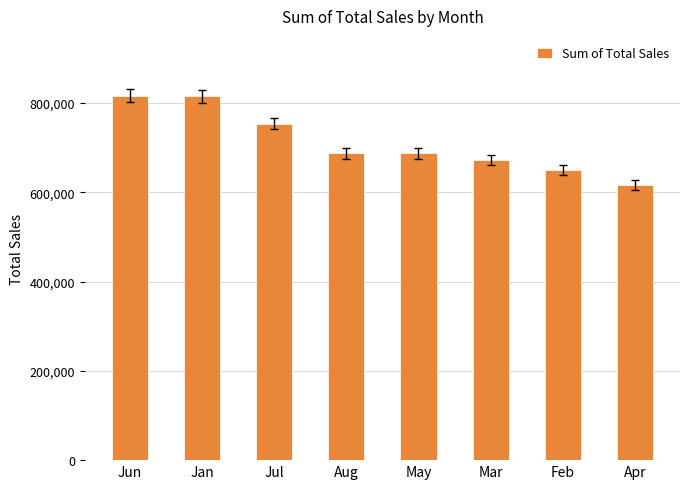

What is the difference between the values at Jun and Feb?

165879